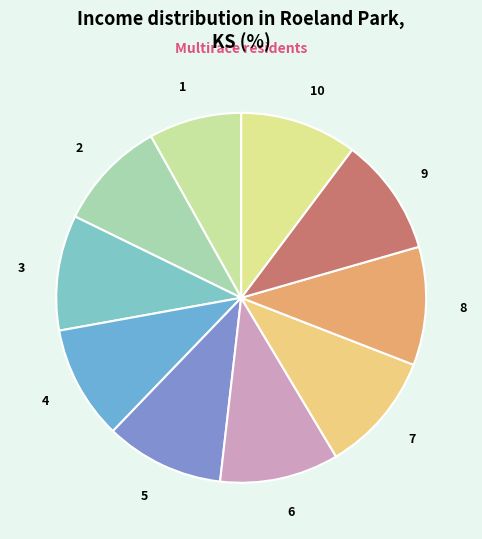

Combined, do 10 and 2 account for over 50%?

No